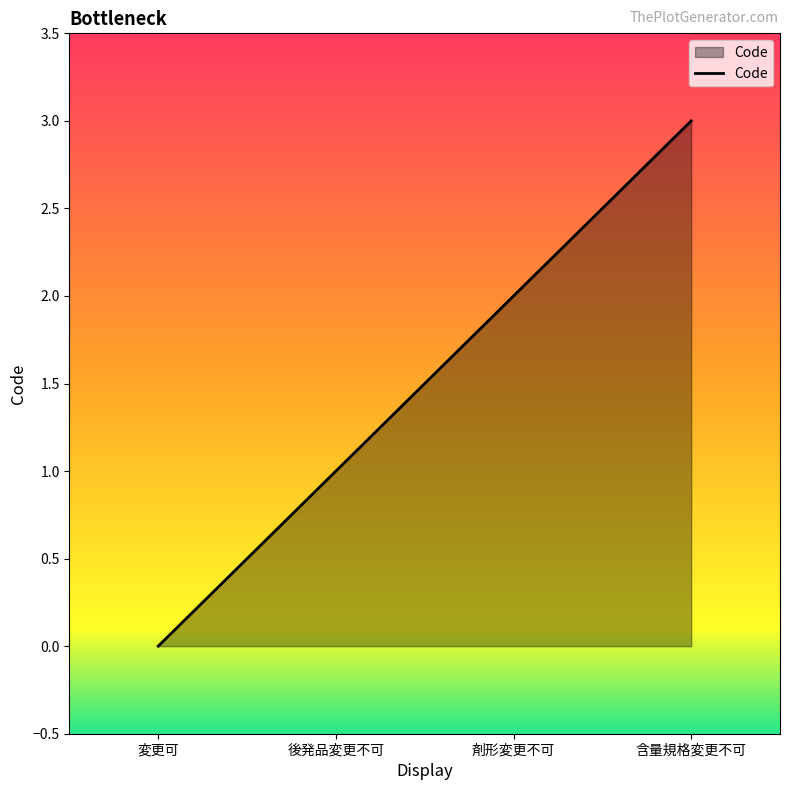

At which label is the value closest to 1?

後発品変更不可